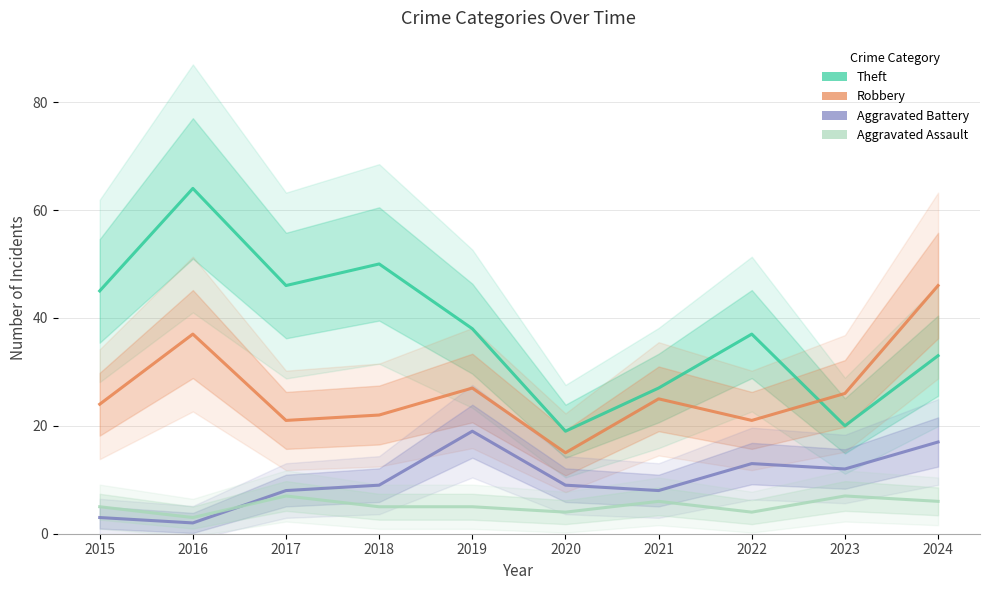

Which series has the largest total across all categories?

Theft